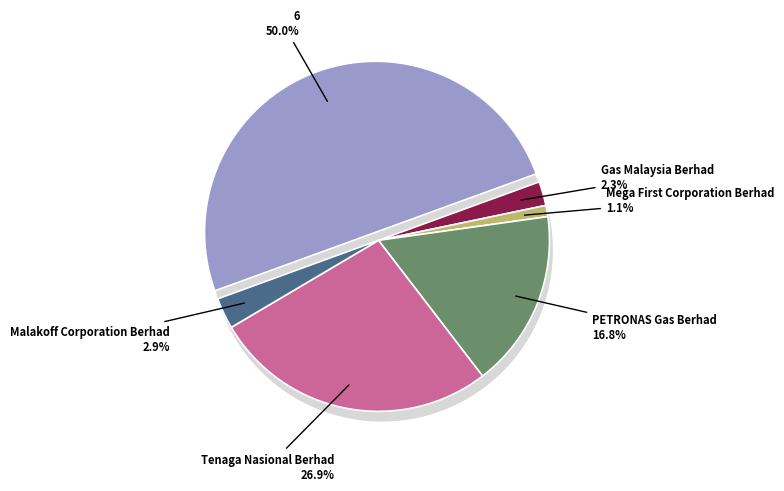

Is there a majority slice in this chart?

No